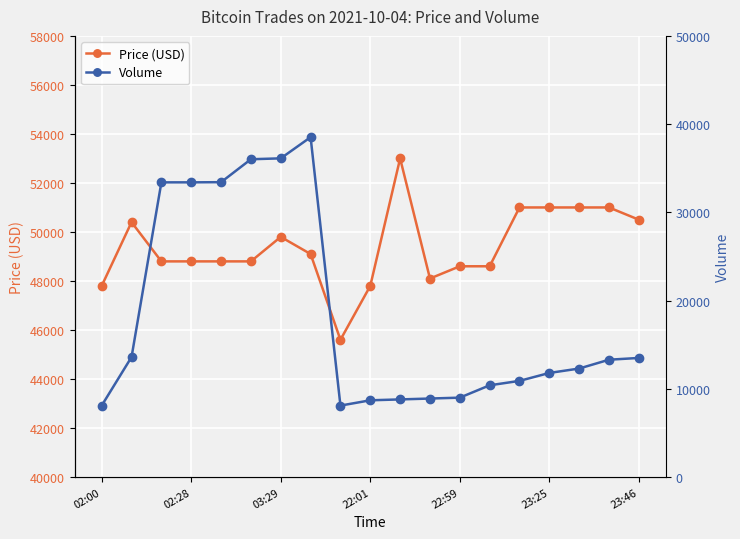

True or false: Price (USD) has more than 1 points higher than both neighbors.

True